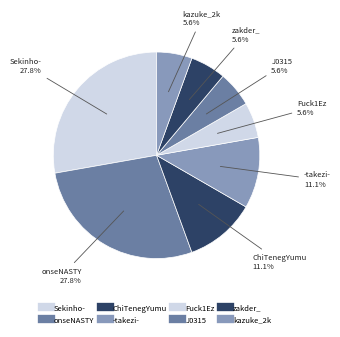

To the nearest percent, what is the difference between the largest and smallest slice percentages?

22%